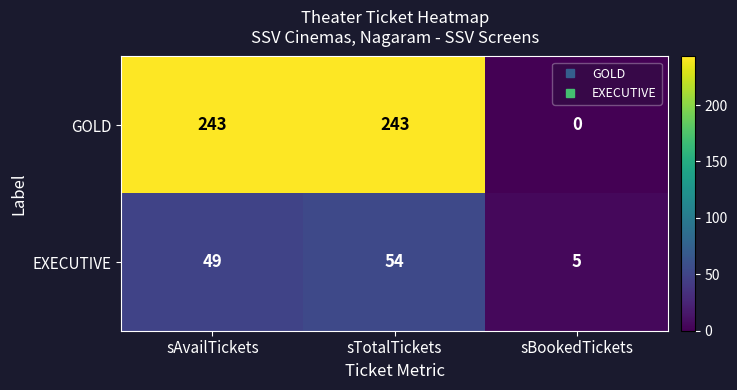

What is the total value across all series at sBookedTickets?

5